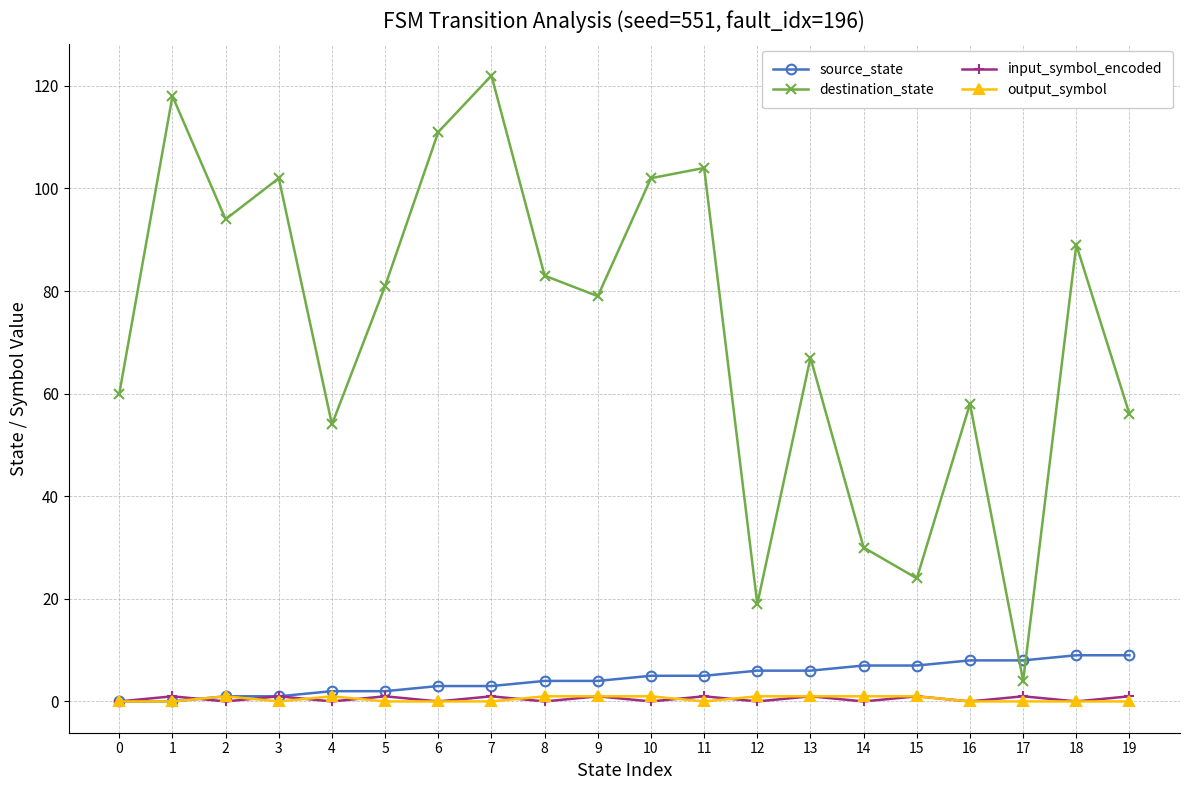

What is the value of the destination_state point at the 3rd from the left?

94